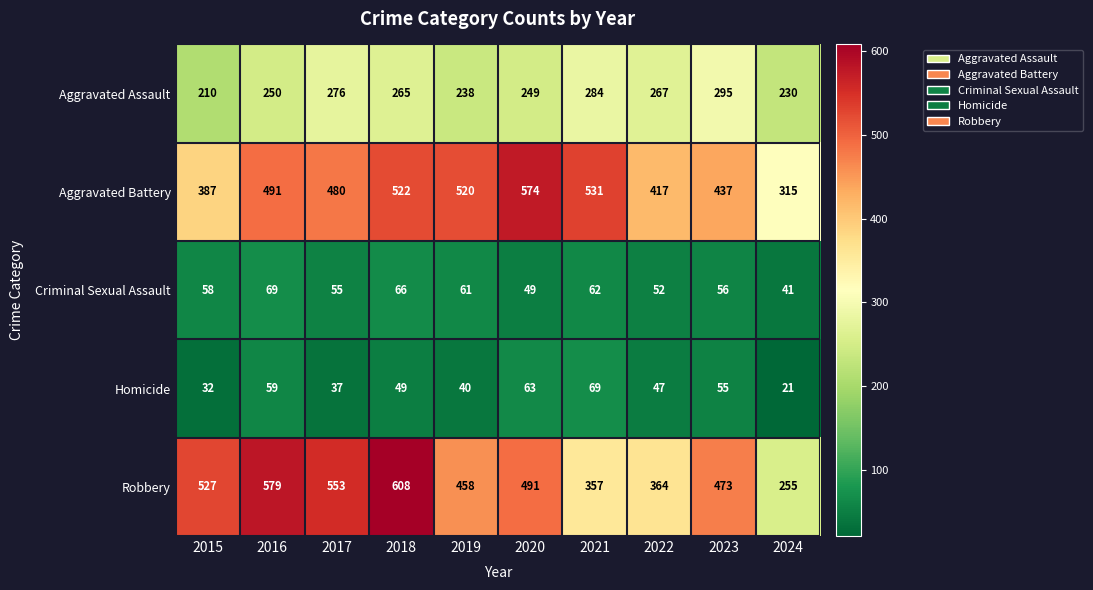

Rank the series at 2015 from highest to lowest value.

Robbery, Aggravated Battery, Aggravated Assault, Criminal Sexual Assault, Homicide